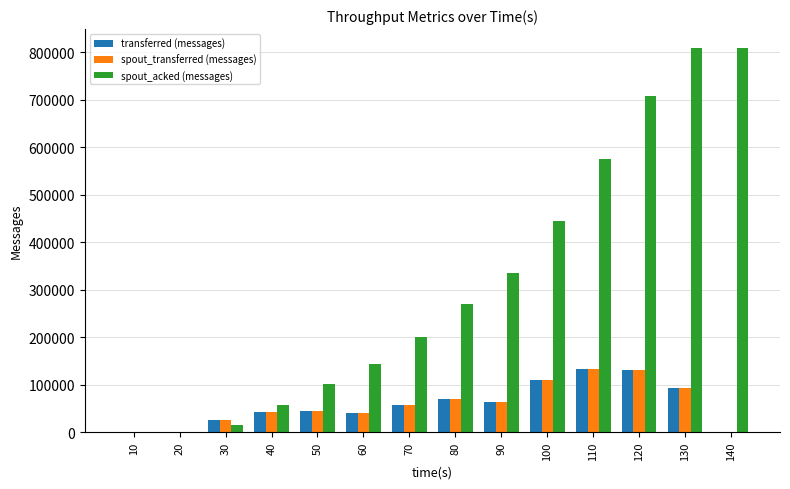

Are the bars horizontal?

No